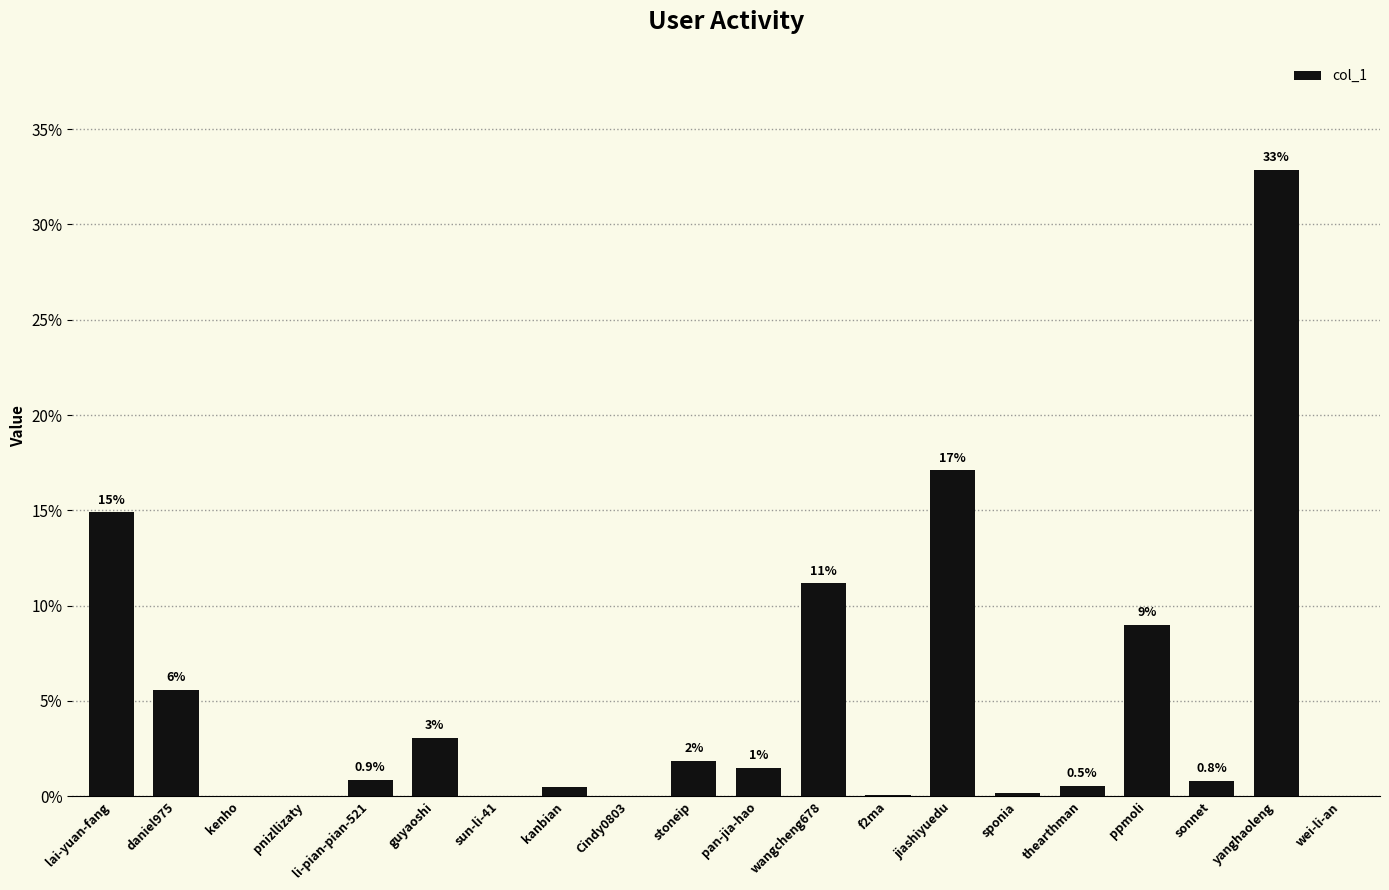

How many bars are there in total?

20